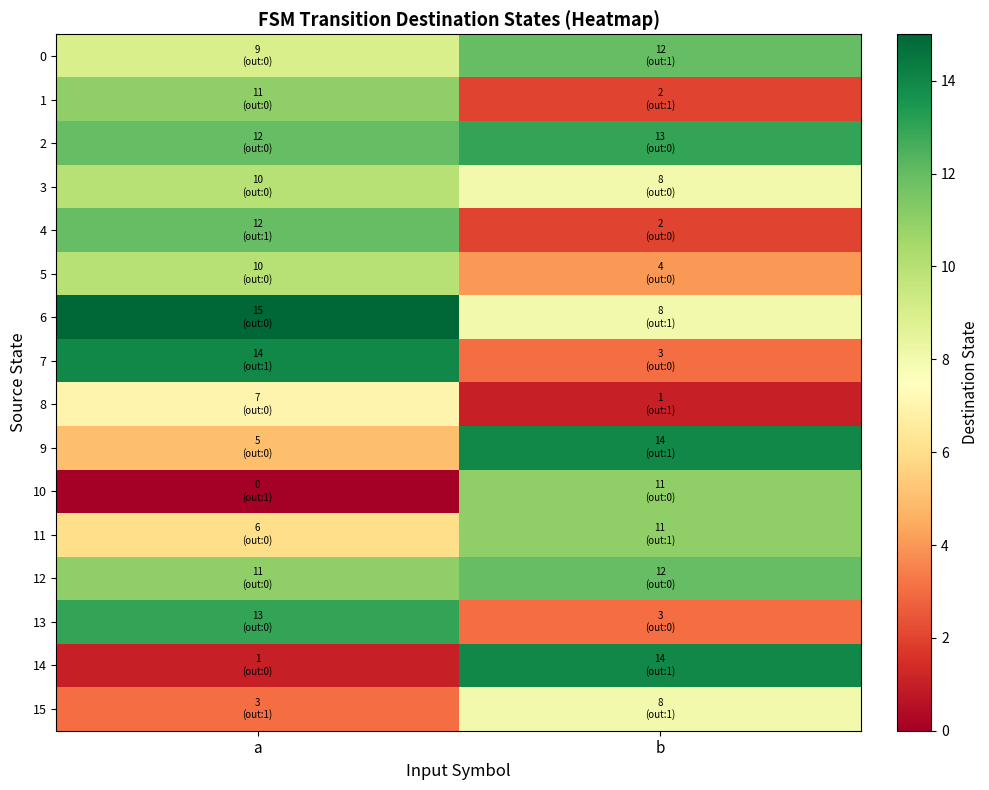

Rank the series by their maximum value, from highest to lowest.

6, 7, 9, 14, 2, 13, 0, 4, 12, 1, 10, 11, 3, 5, 15, 8